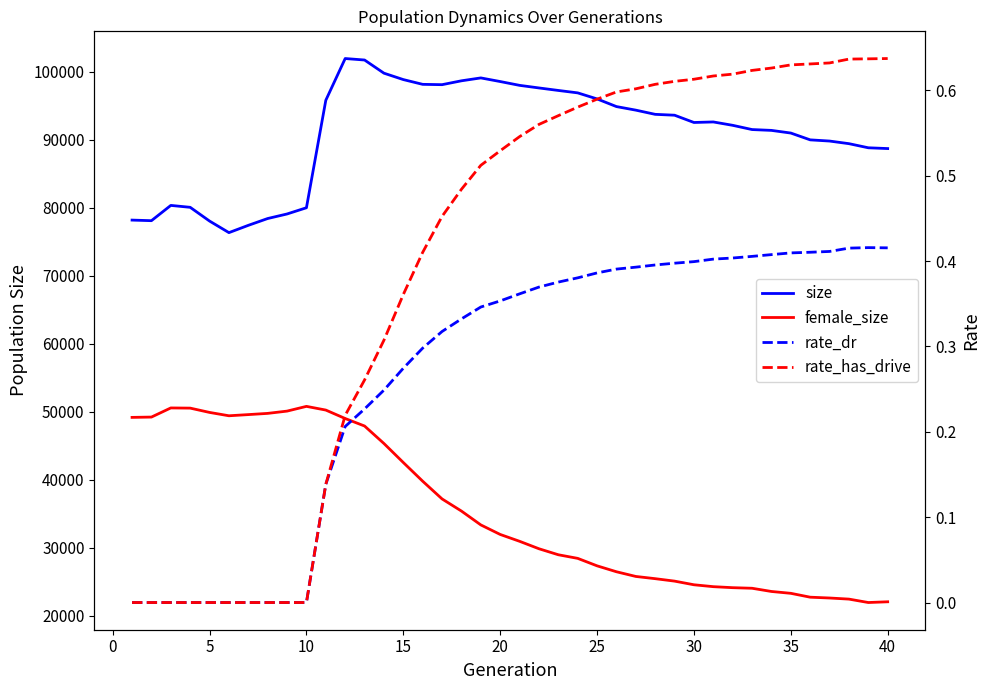

Is this an area chart (filled region under the line)?

No